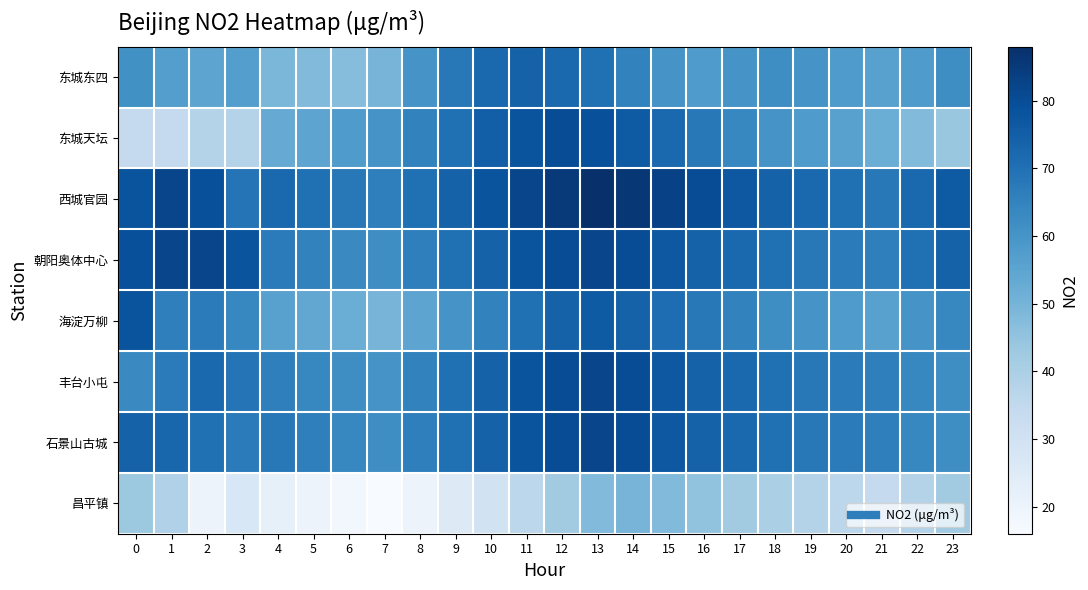

List the series in order of their peak value, highest first.

西城官园, 朝阳奥体中心, 丰台小屯, 石景山古城, 东城天坛, 海淀万柳, 东城东四, 昌平镇